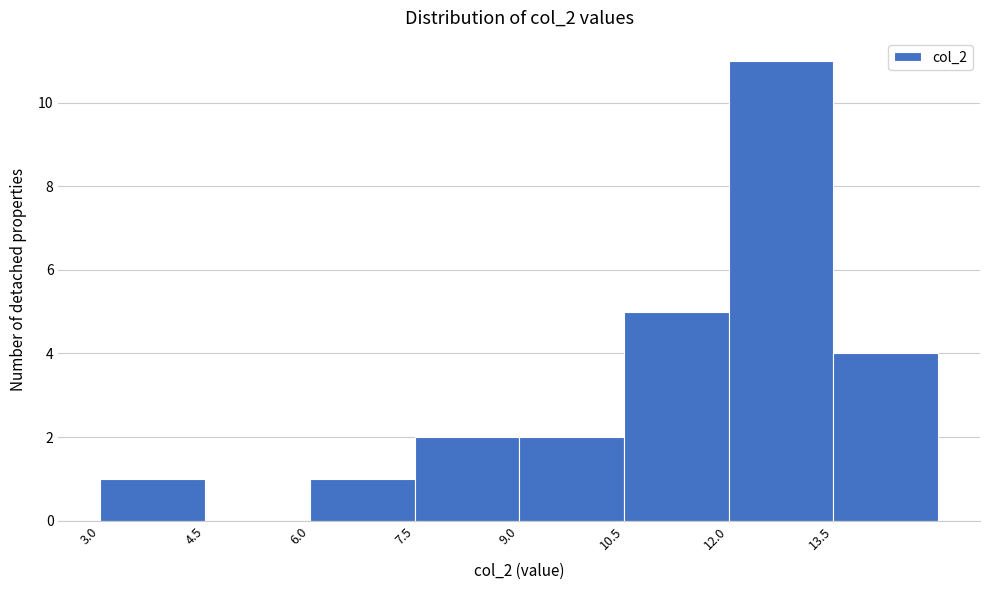

Over which range of the x-axis is the bar tallest?

12.0 to 13.5